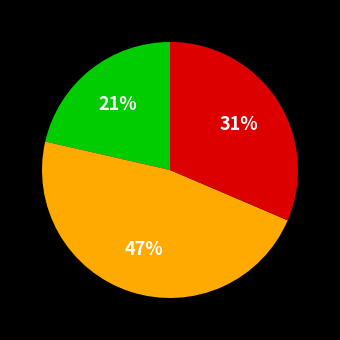

To the nearest percent, what is the difference between the largest and smallest slice percentages?

26%